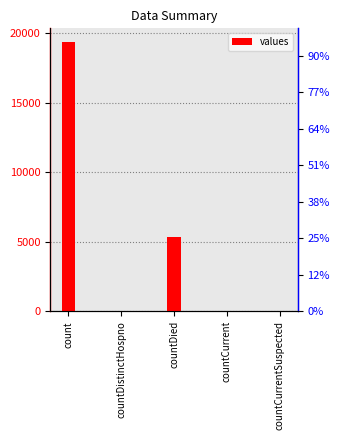

What is the difference between the maximum and minimum values?

19396